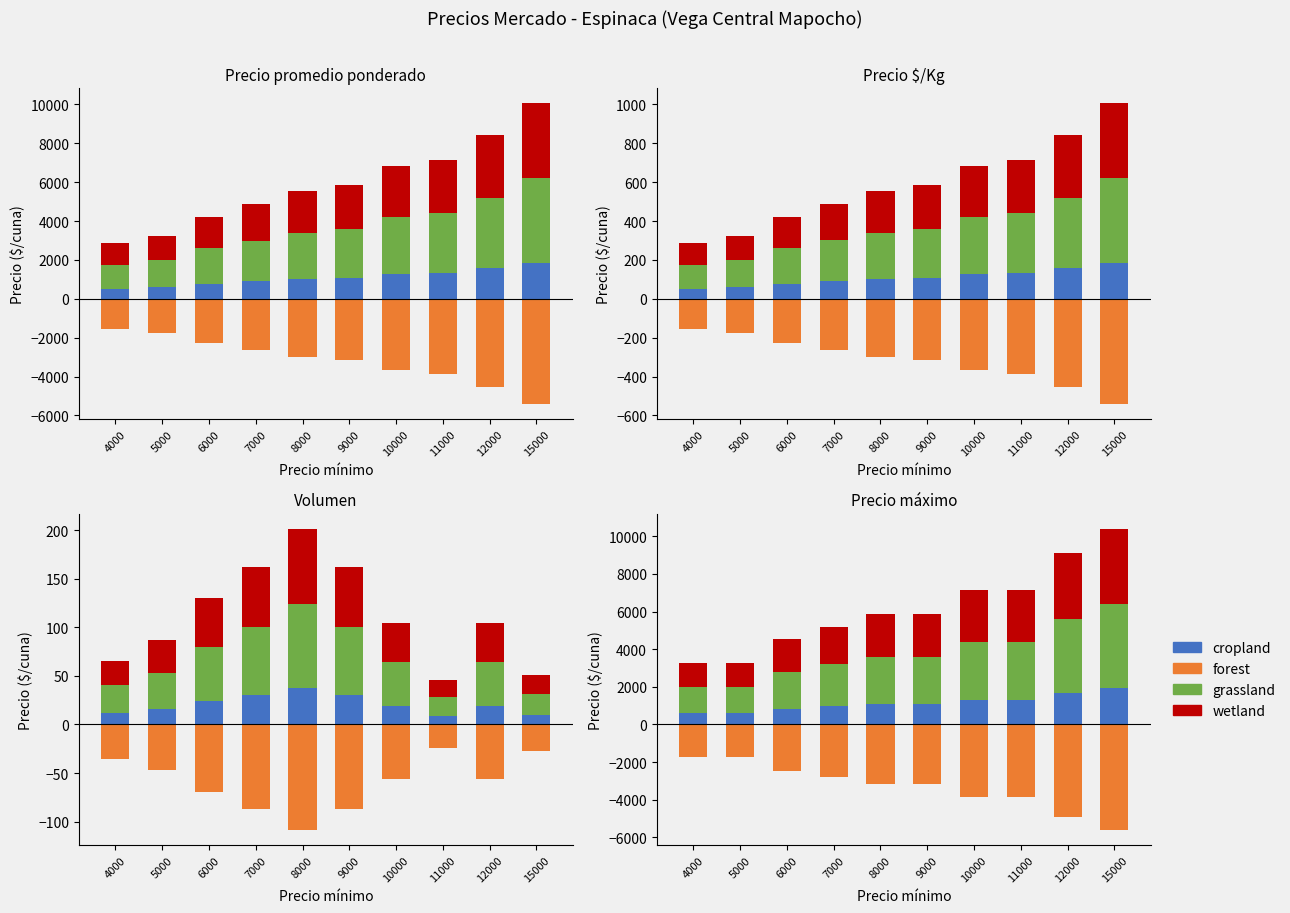

How many series are shown in this chart?

4